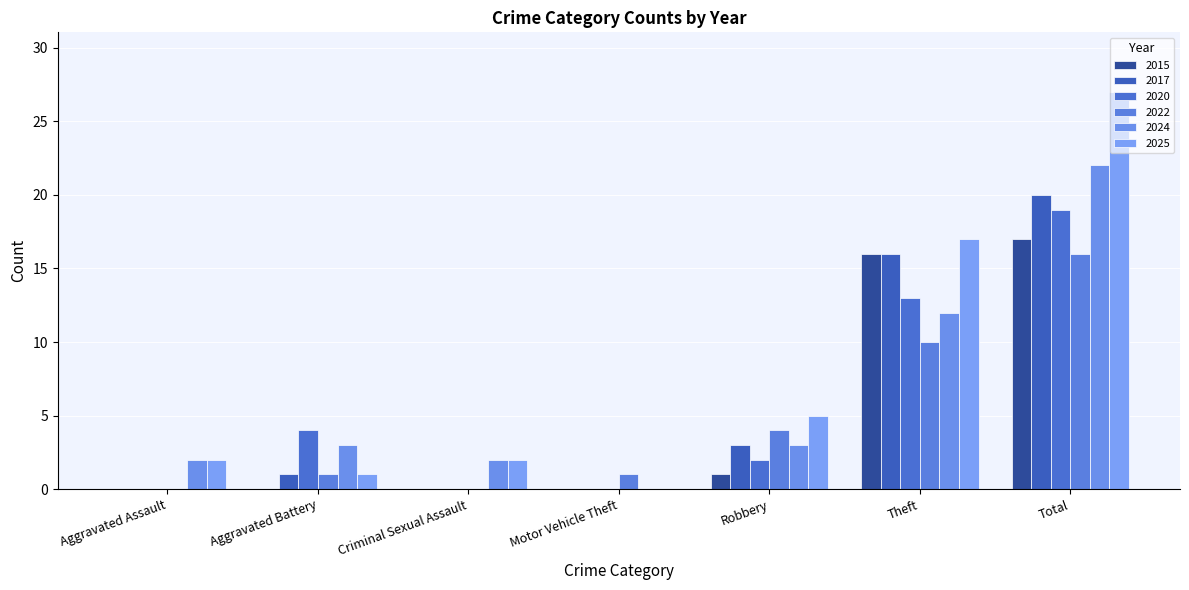

List the series in order of their peak value, lowest first.

2022, 2015, 2020, 2017, 2024, 2025